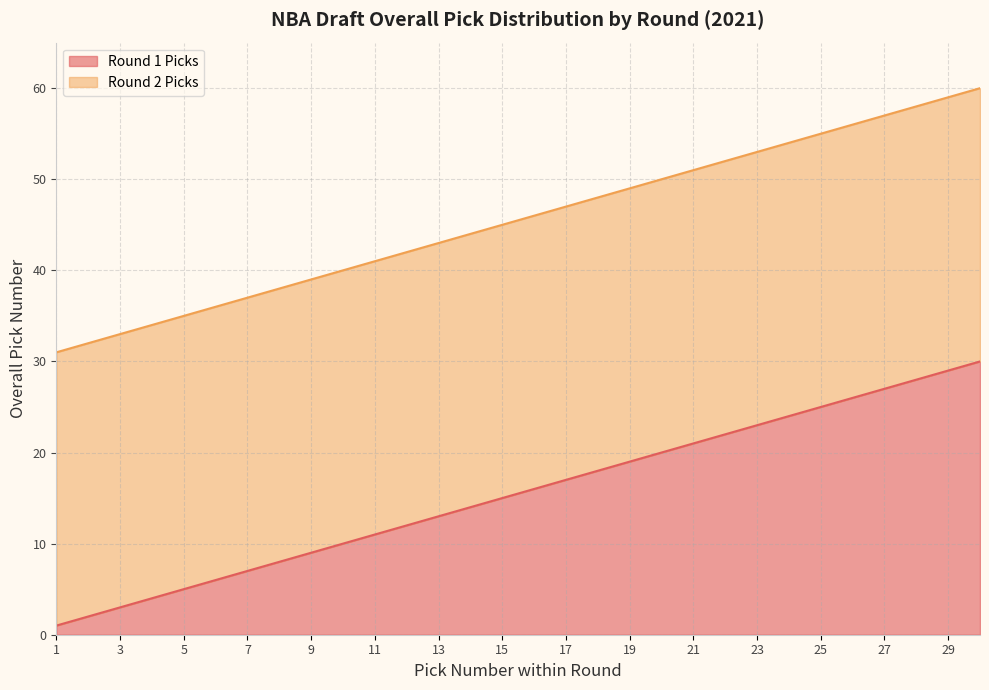

Count the number of categories in the chart.

30